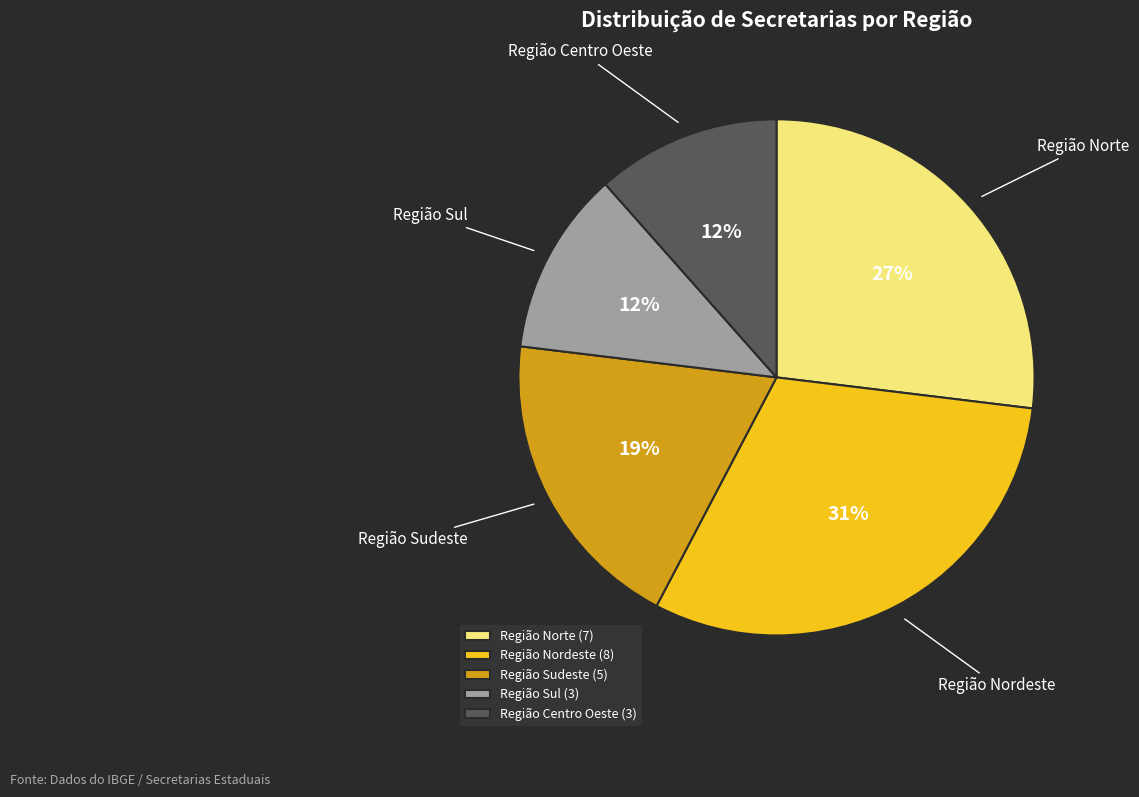

The Região Norte slice represents 27% of the pie. True or false?

True